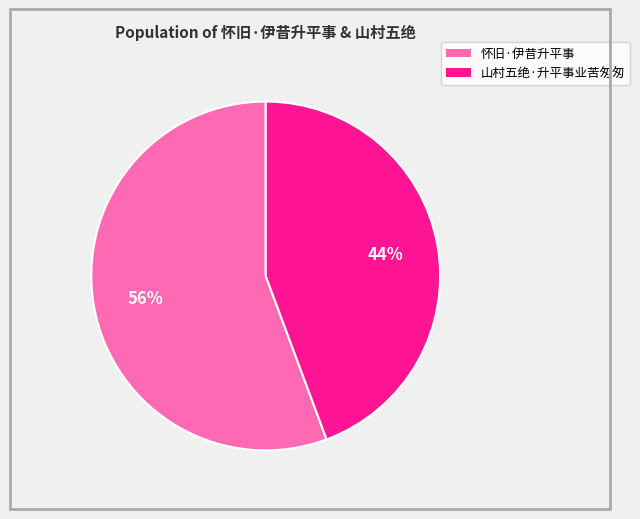

How many segments does this pie chart have?

2